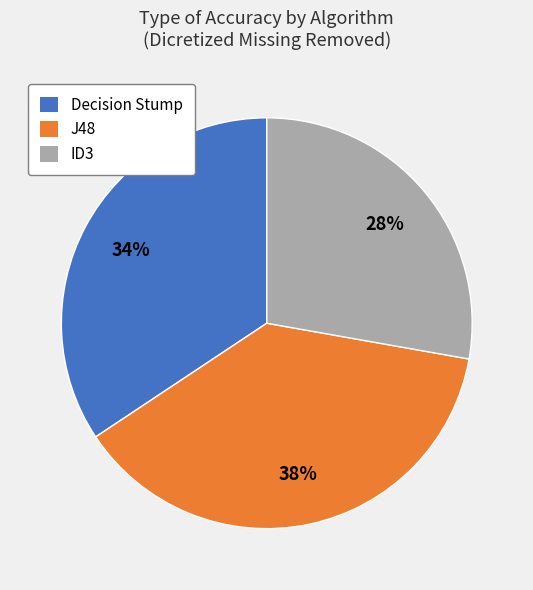

Do Decision Stump and ID3 together represent more than half of the pie?

Yes